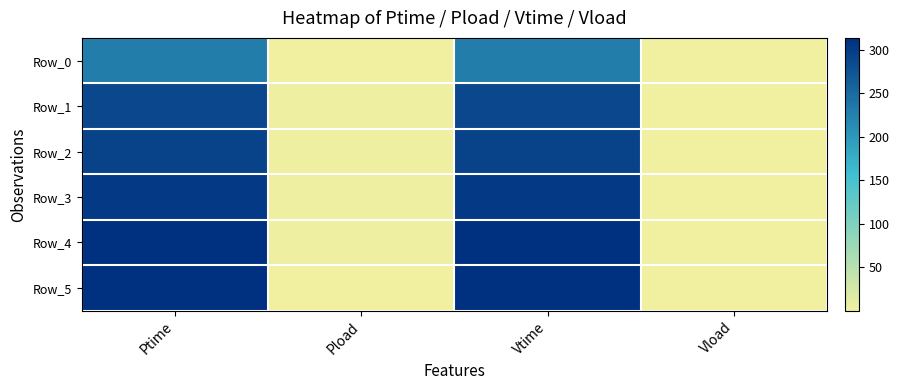

What is the minimum value shown in the chart?

0.2